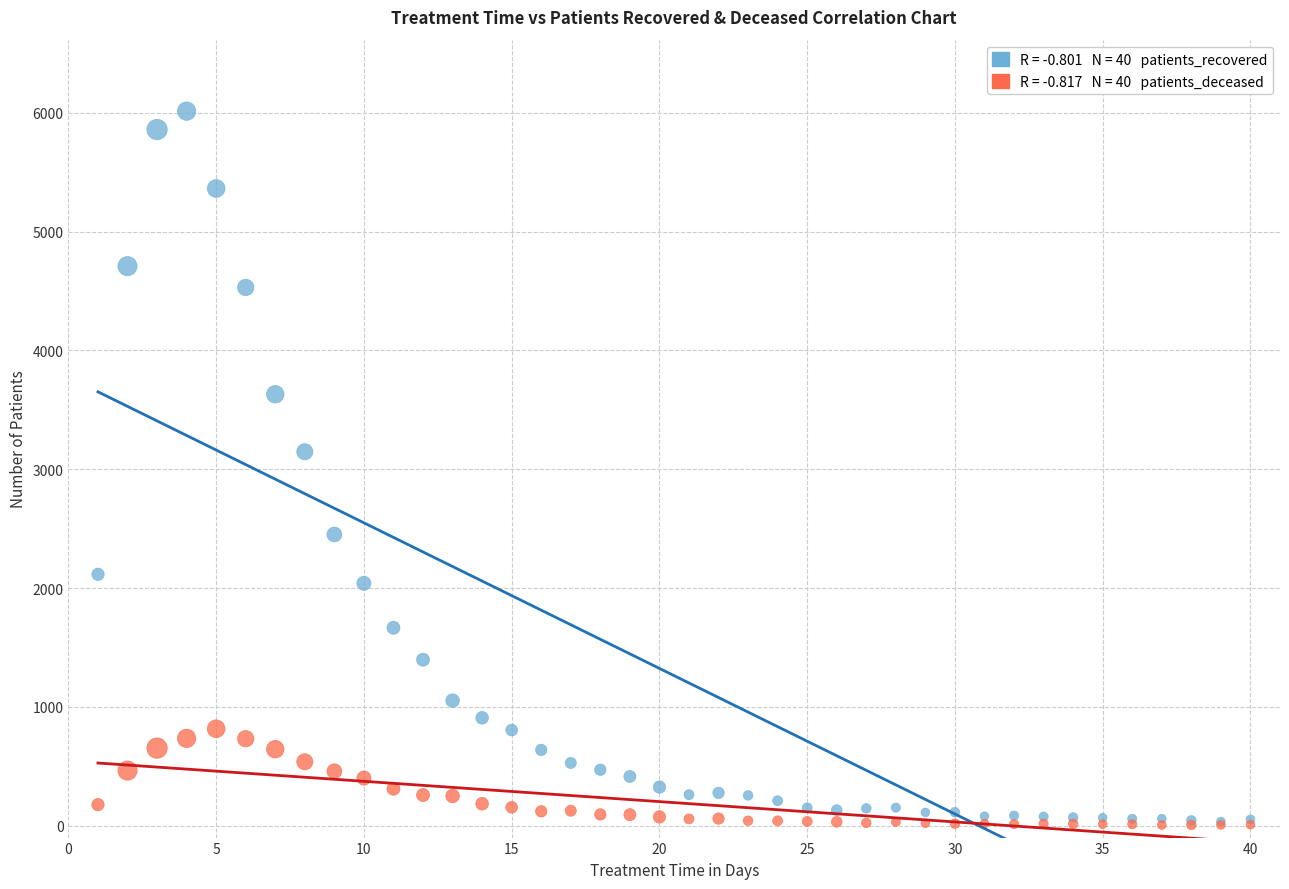

Across all series, what Y value is closest to 3010?

3147